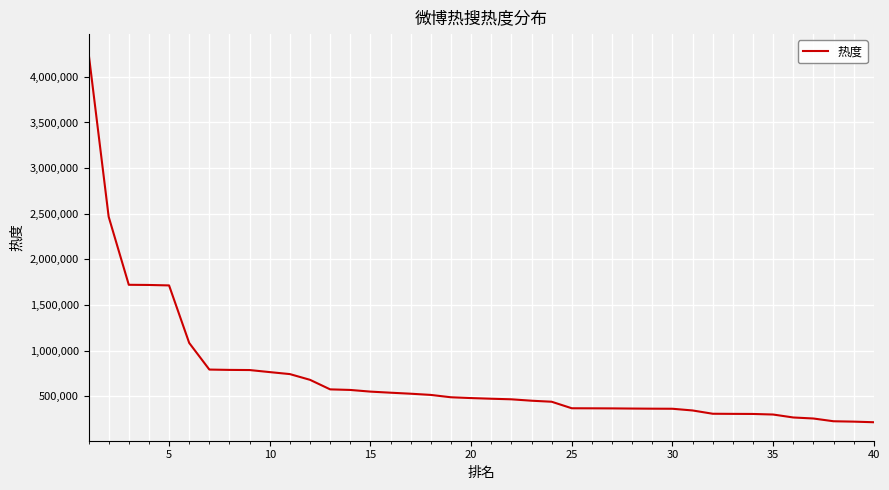

What is the greatest value displayed?

4265847